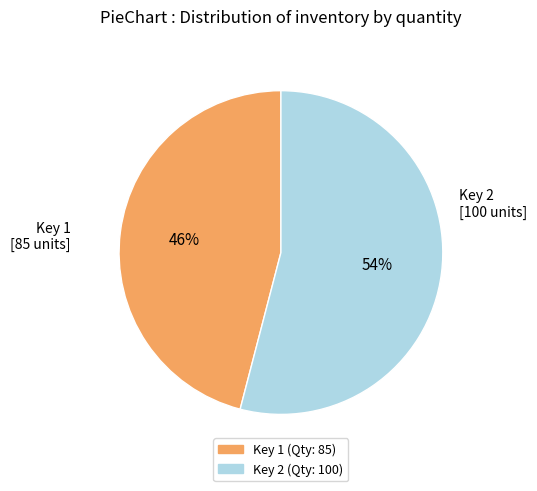

Is there a majority slice in this chart?

Yes